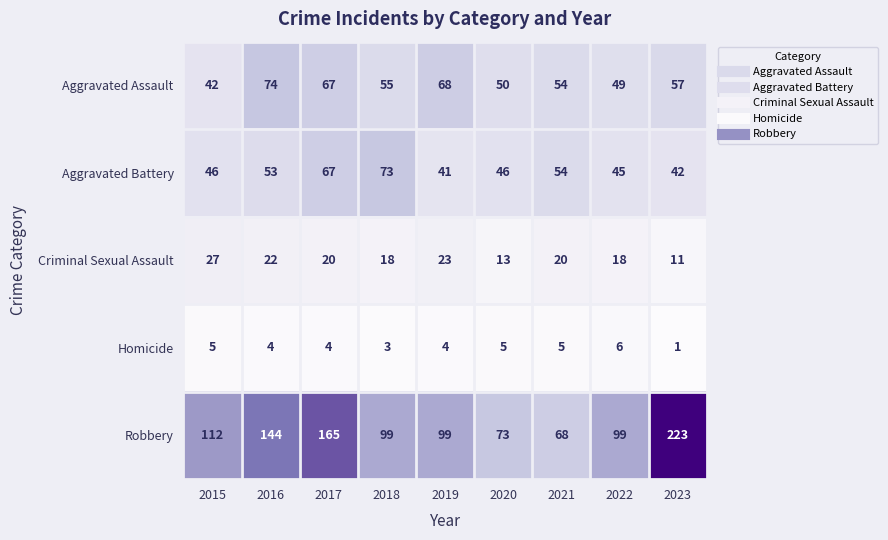

What is the minimum value shown in the chart?

1